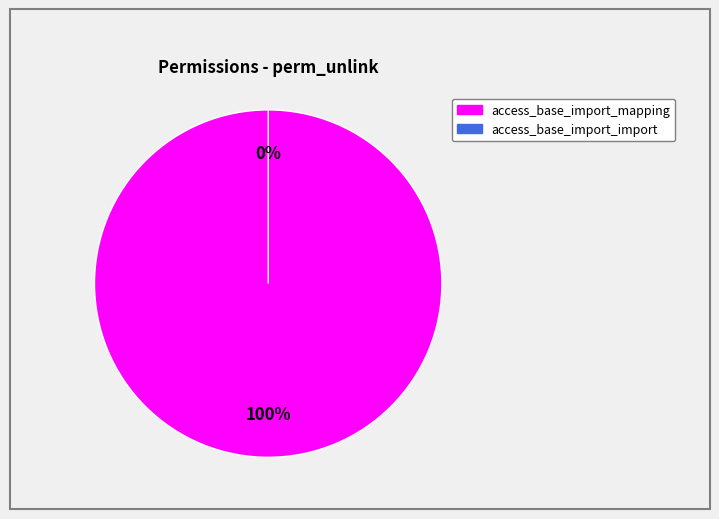

How many slices are in this pie chart?

2